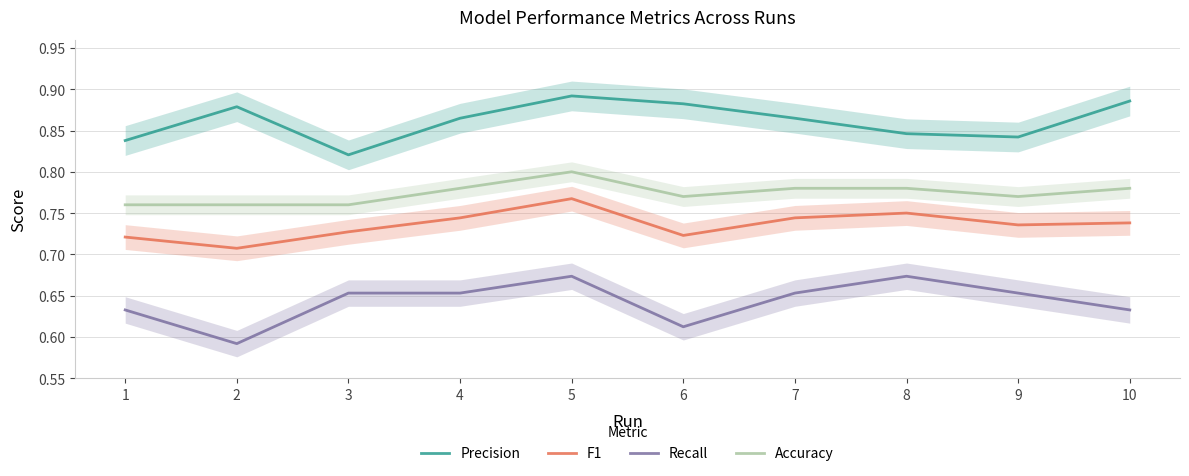

What value does the F1 series have at 7?

0.7